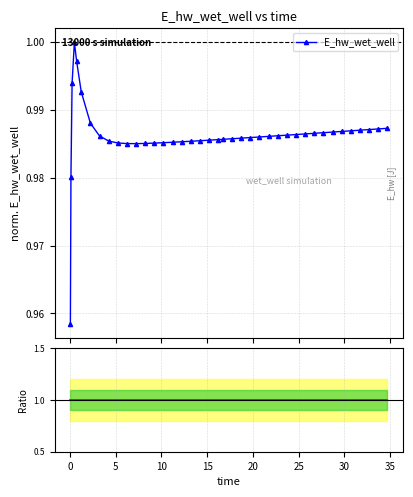

Reading left to right, what are all the values shown in this chart?

E_hw_wet_well: 1.0	1.0	1.0	1.0	1.0	1.0	1.0	1.0	1.0	1.0	1.0	1.0	1.0	1.0	1.0	1.0	1.0	1.0	1.0	1.0	1.0	1.0	1.0	1.0	1.0	1.0	1.0	1.0	1.0	1.0	1.0	1.0	1.0	1.0	1.0	1.0	1.0	1.0	1.0	1.0
Ratio: 1.0	1.0	1.0	1.0	1.0	1.0	1.0	1.0	1.0	1.0	1.0	1.0	1.0	1.0	1.0	1.0	1.0	1.0	1.0	1.0	1.0	1.0	1.0	1.0	1.0	1.0	1.0	1.0	1.0	1.0	1.0	1.0	1.0	1.0	1.0	1.0	1.0	1.0	1.0	1.0